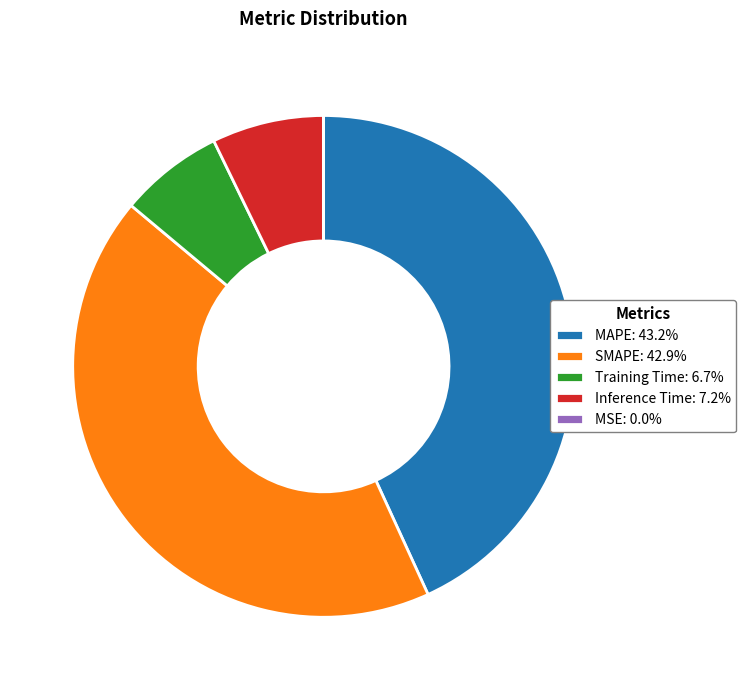

Does SMAPE: 42.9% account for over 50% of the chart?

No